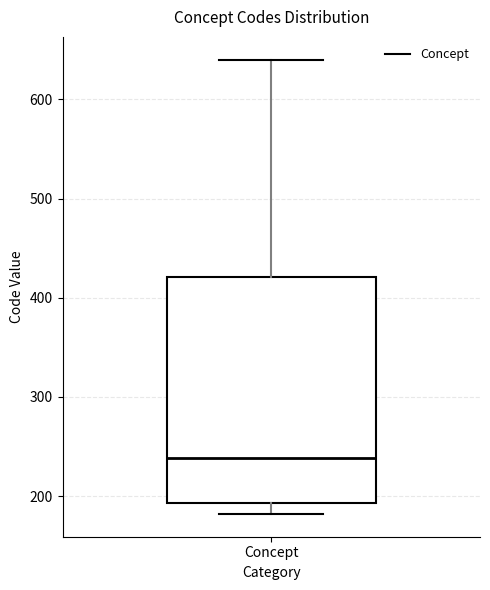

Where is the upper edge of the box for Concept on the y-axis? The values are not printed on the chart, so give them approximately, as read against the axis.

420